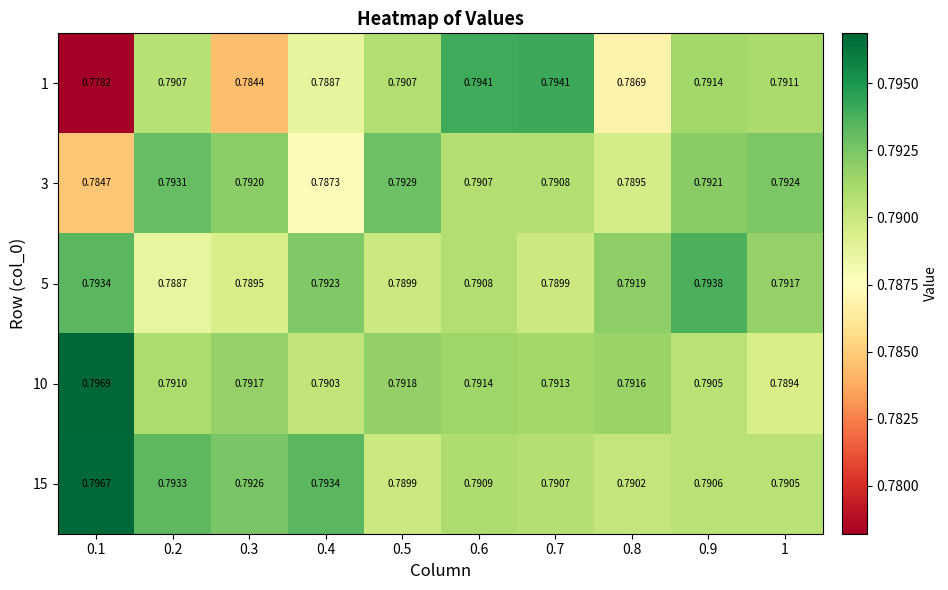

Is the value of 10 at 0.4 greater than the value of 15 at 0.3?

No